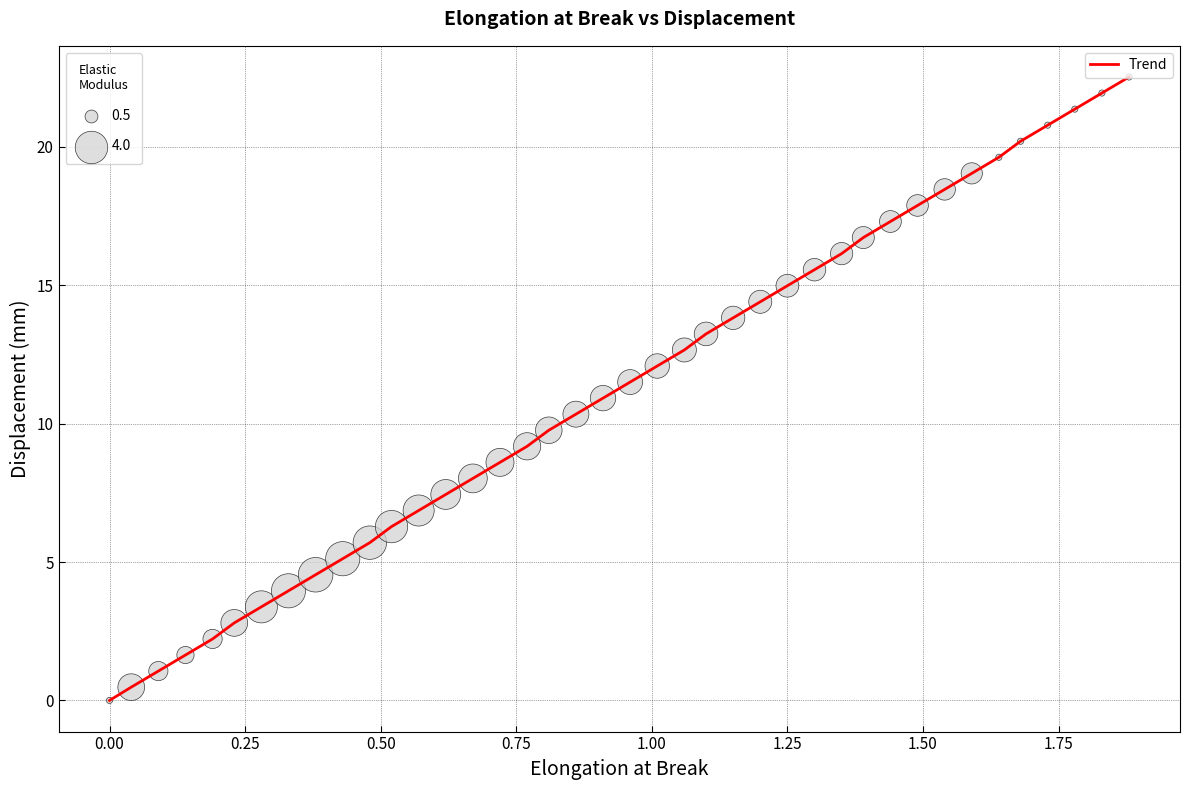

What is the greatest value displayed?

22.5